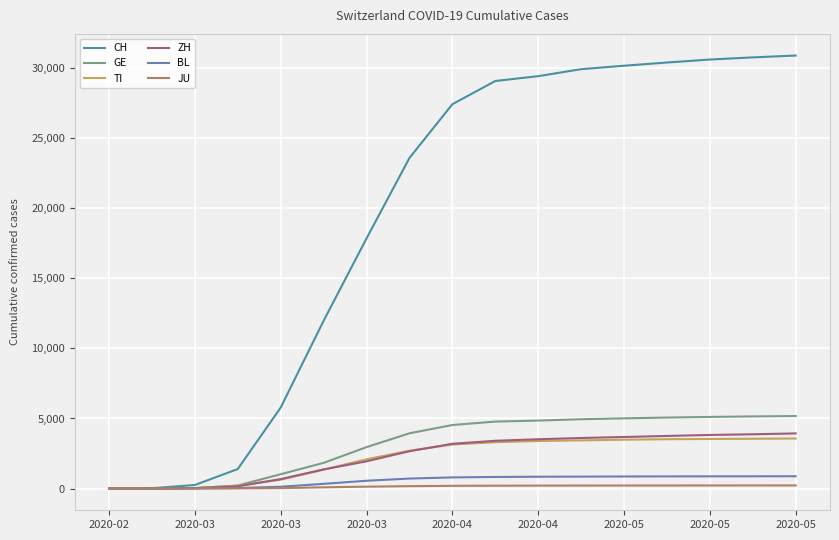

What is the maximum value shown in the chart?

30877